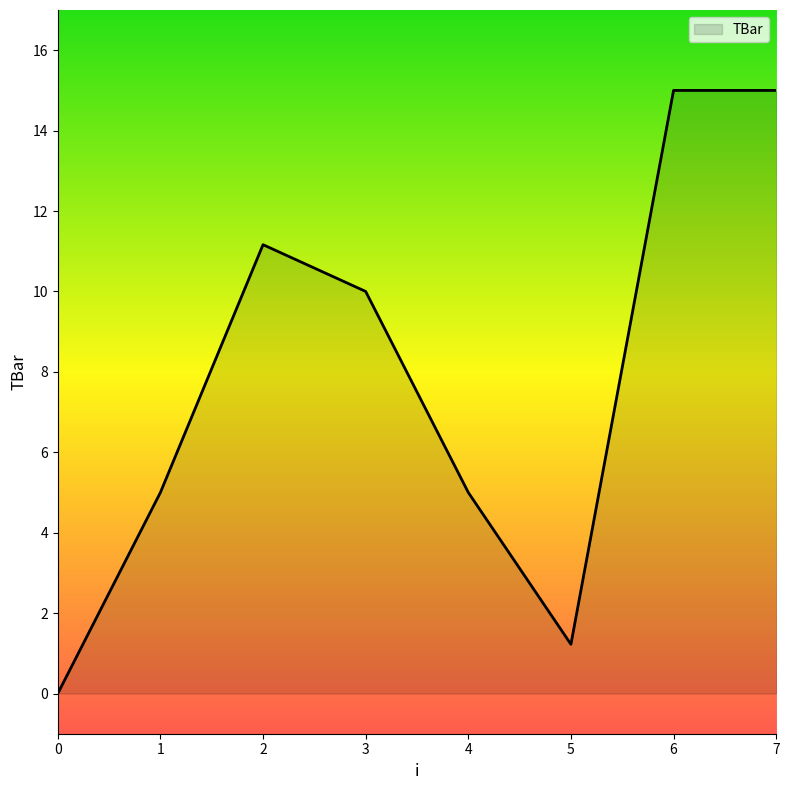

How many values are below 10?

4